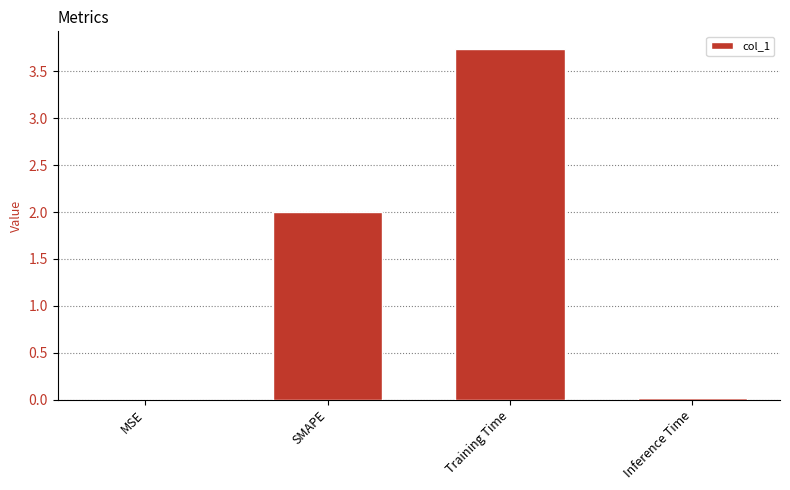

The value at MSE is 0.0. True or false?

True